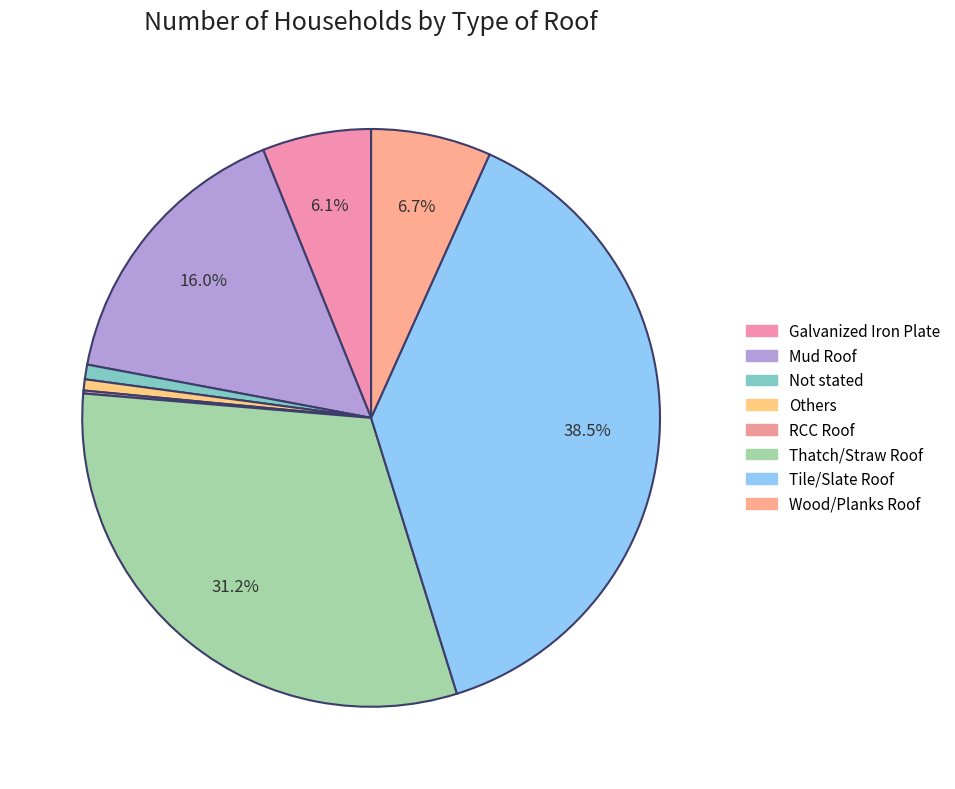

To the nearest percent, what is the difference between the largest and smallest slice percentages?

38%